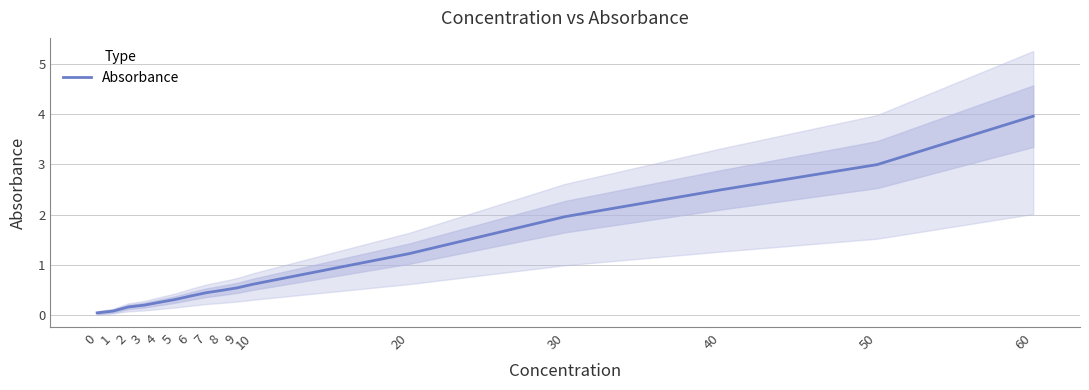

Does the chart have visible grid lines?

Yes